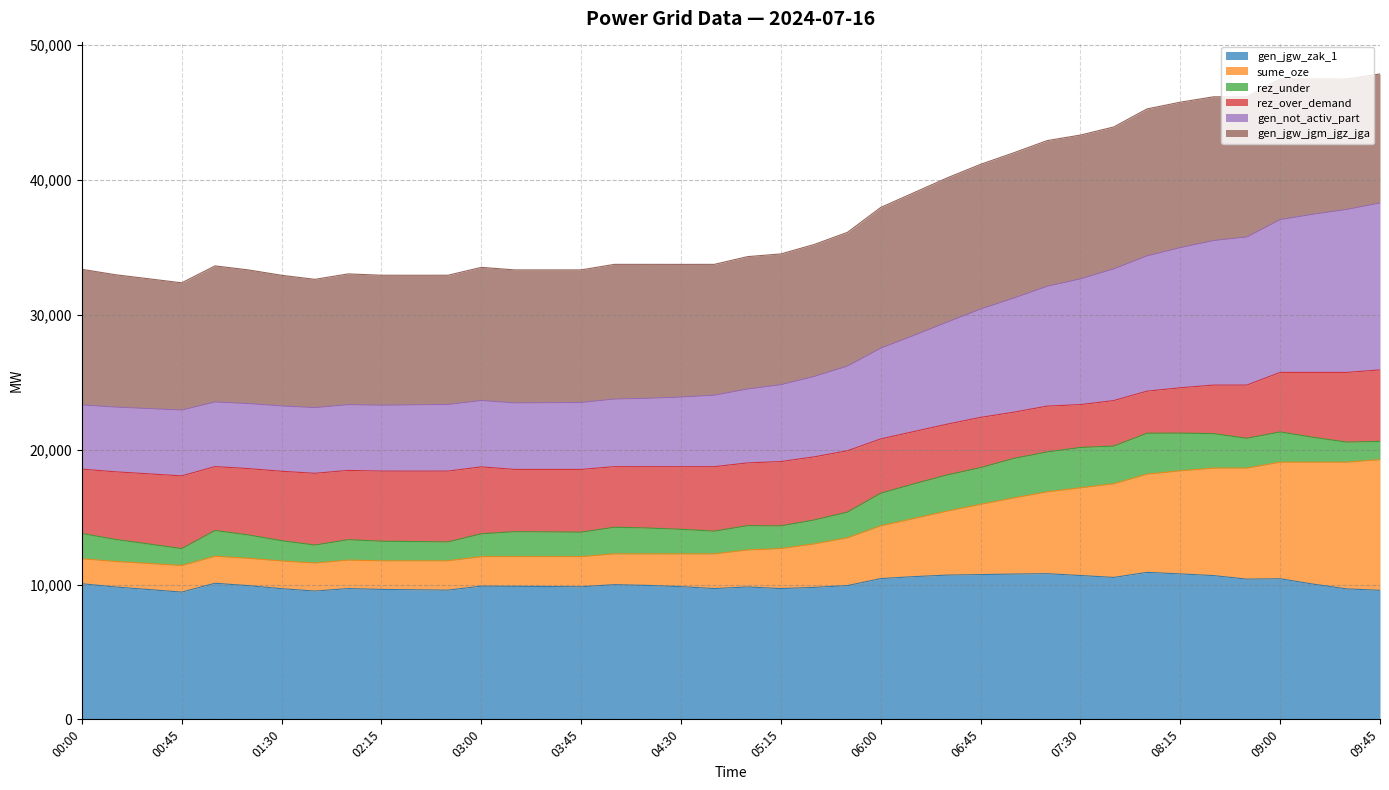

Which label corresponds to the largest value in the chart?

09:45